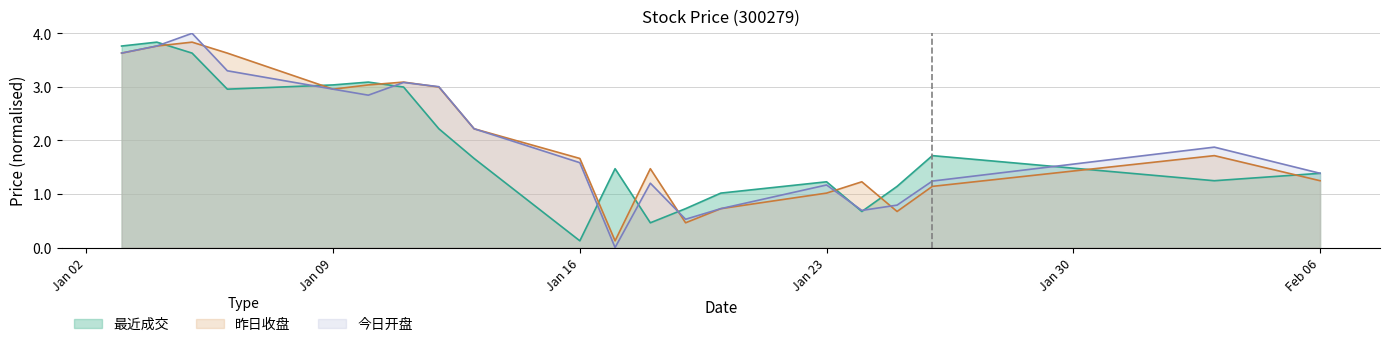

Which series has the largest total across all categories?

昨日收盘